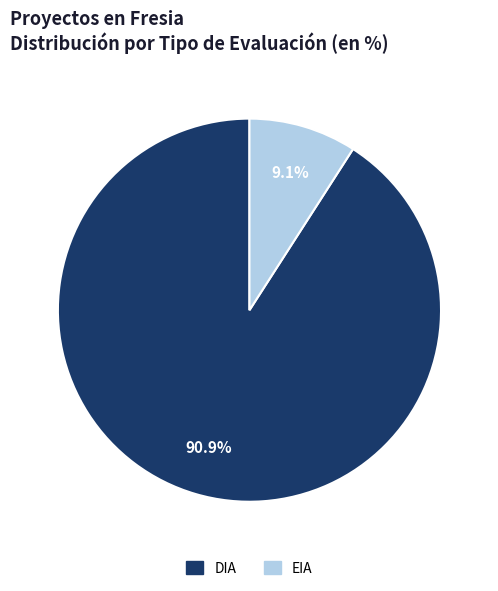

What is the smallest slice in the pie chart?

EIA